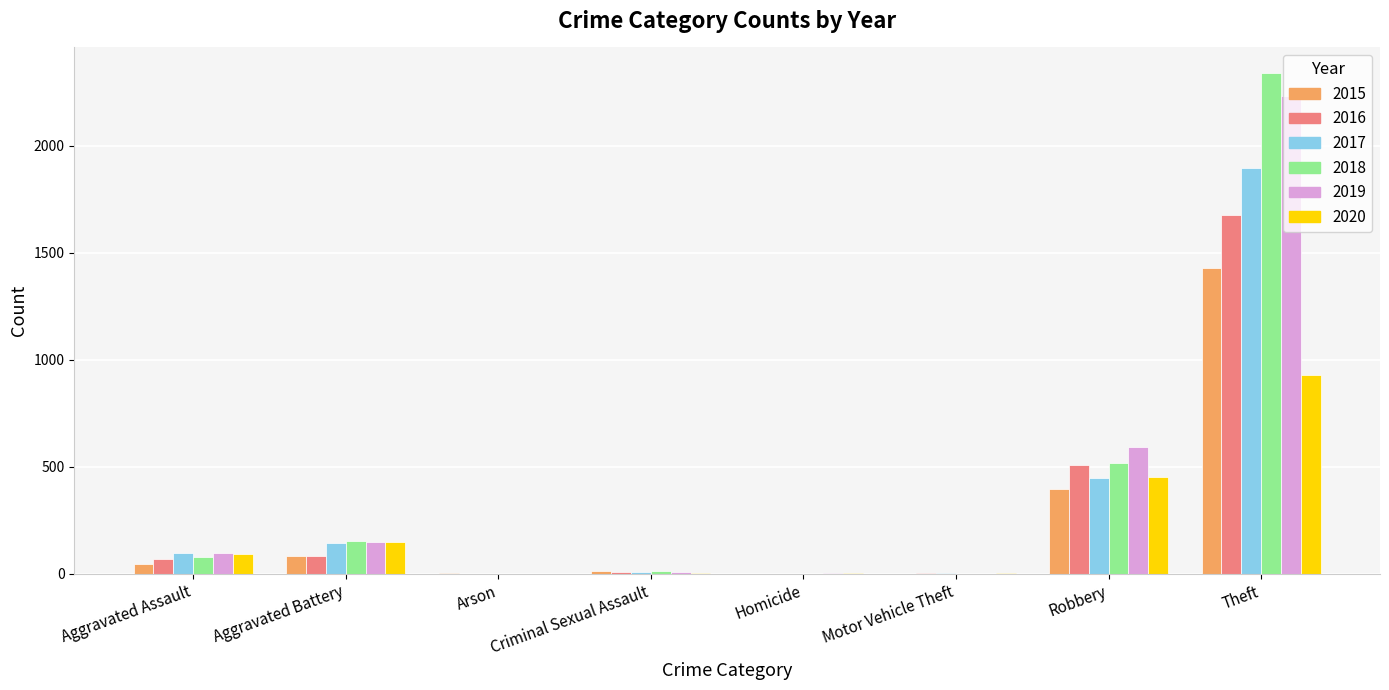

Where is 2019 nearest to the value 1115?

Robbery